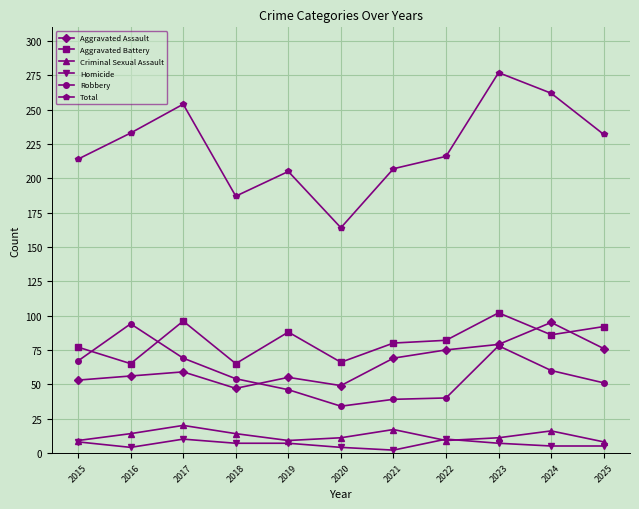

What is the total value across all series at 2021?

414